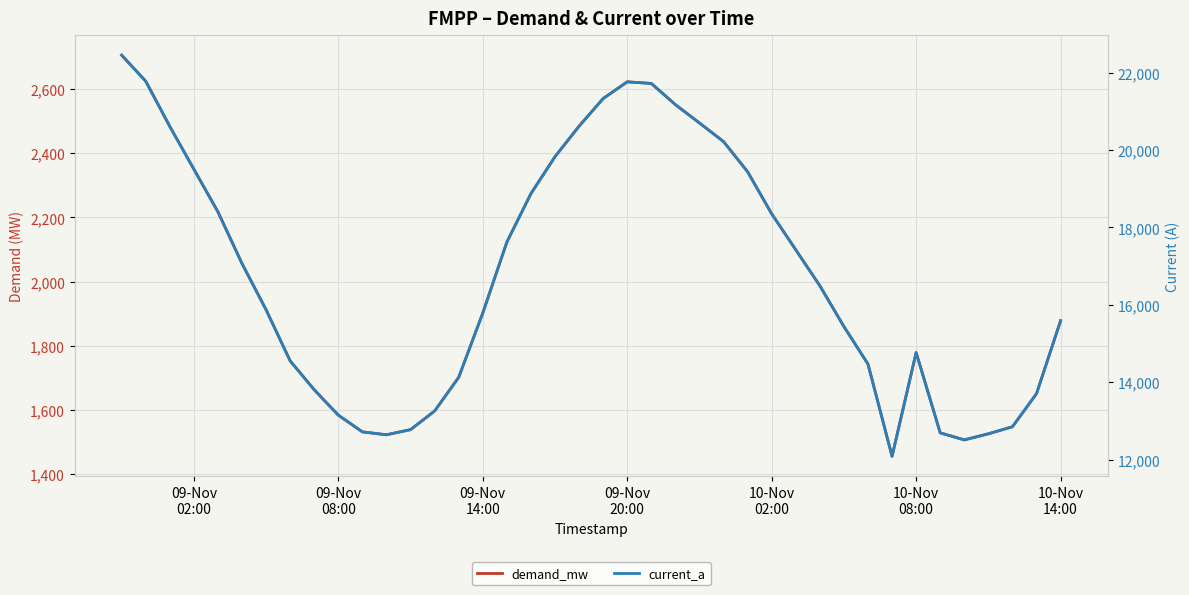

Reading right to left, list all the values displayed in this chart.

demand_mw: 1878.0	1651.0	1548.0	1526.0	1507.0	1529.0	1779.0	1456.0	1743.0	1860.0	1987.0	2099.0	2211.0	2342.0	2436.0	2494.0	2551.0	2617.0	2622.0	2570.0	2484.0	2389.0	2274.0	2123.0	1902.0	1702.0	1597.0	1539.0	1523.0	1532.0	1584.0	1663.0	1753.0	1912.0	2056.0	2217.0	2350.0	2483.0	2624.0	2705.0
current_a: 15587.4	13703.3	12848.4	12665.8	12508.1	12690.7	14765.7	12084.8	14466.9	15438.0	16492.1	17421.7	18351.3	19438.6	20218.8	20700.2	21173.3	21721.1	21762.6	21331.0	20617.2	19828.7	18874.2	17620.9	15786.6	14126.6	13255.1	12773.7	12640.9	12715.6	13147.2	13802.9	14549.9	15869.6	17064.8	18401.1	19505.0	20608.9	21779.2	22451.5